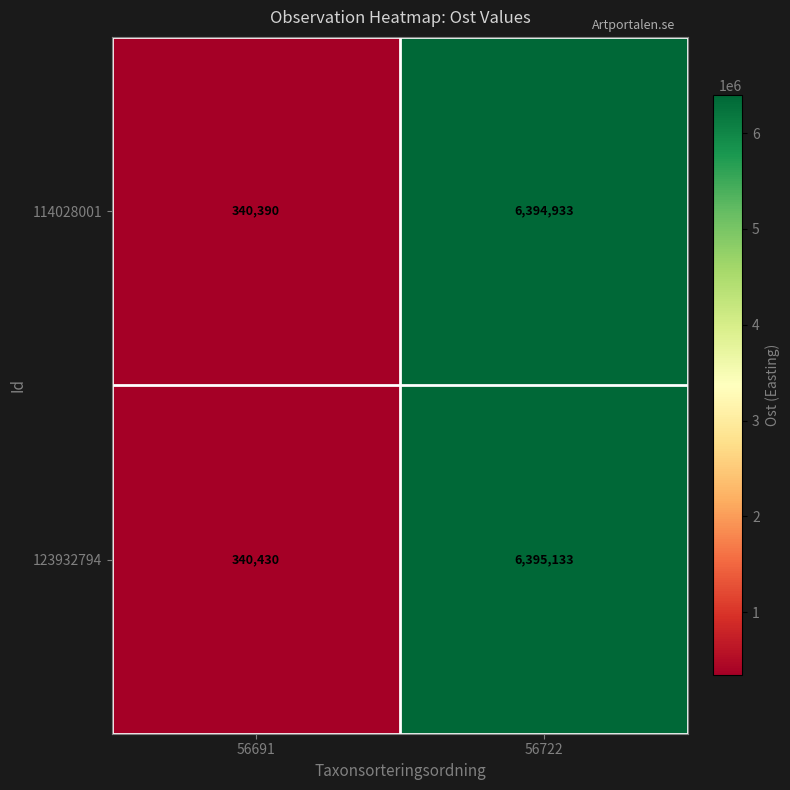

Reading left to right, what are all the values shown in this chart?

114028001: 56691=340390	56722=6394933
123932794: 56691=340430	56722=6395133